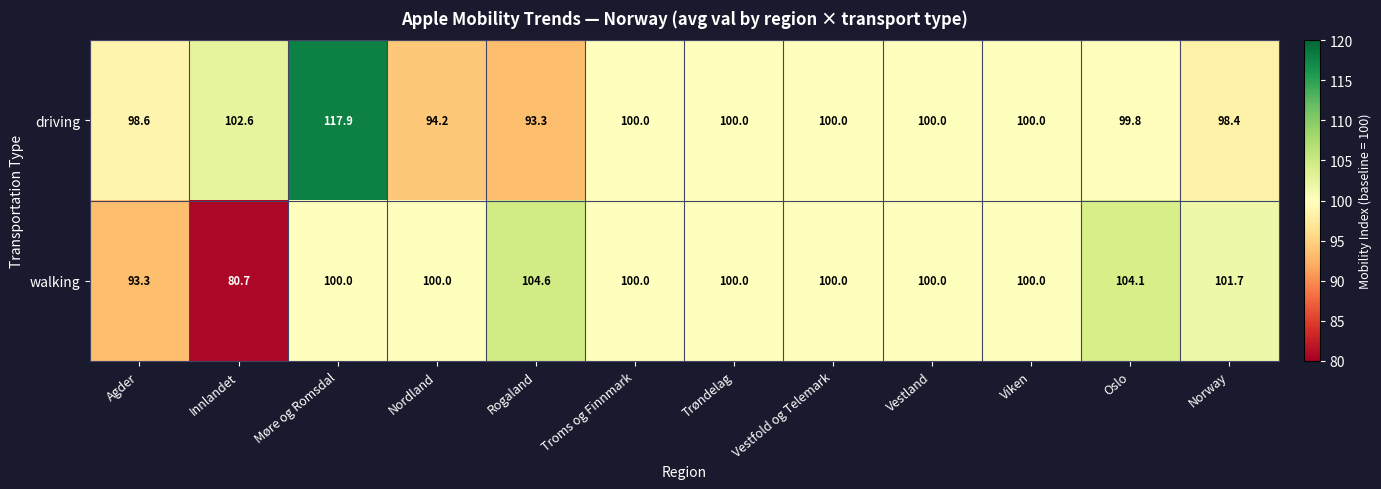

True or false: walking has a value of 100.0 at Møre og Romsdal.

True